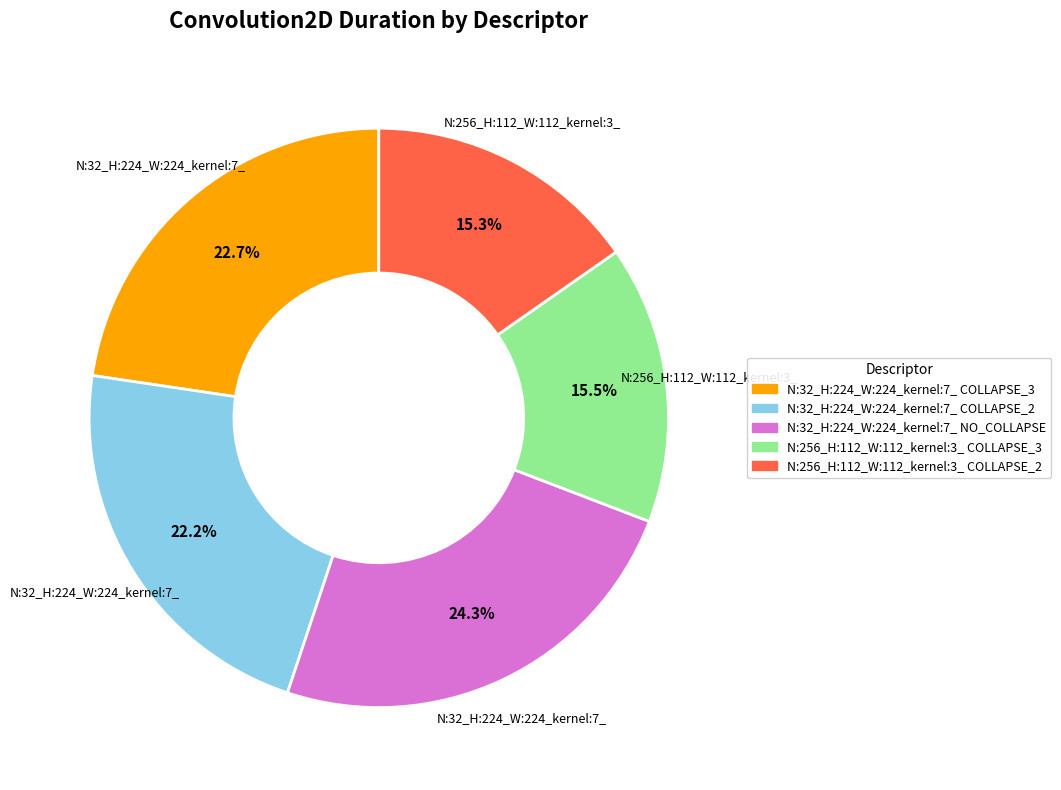

Combined, do N:32_H:224_W:224_kernel:7_ COLLAPSE_2 and N:32_H:224_W:224_kernel:7_ NO_COLLAPSE account for over 50%?

No